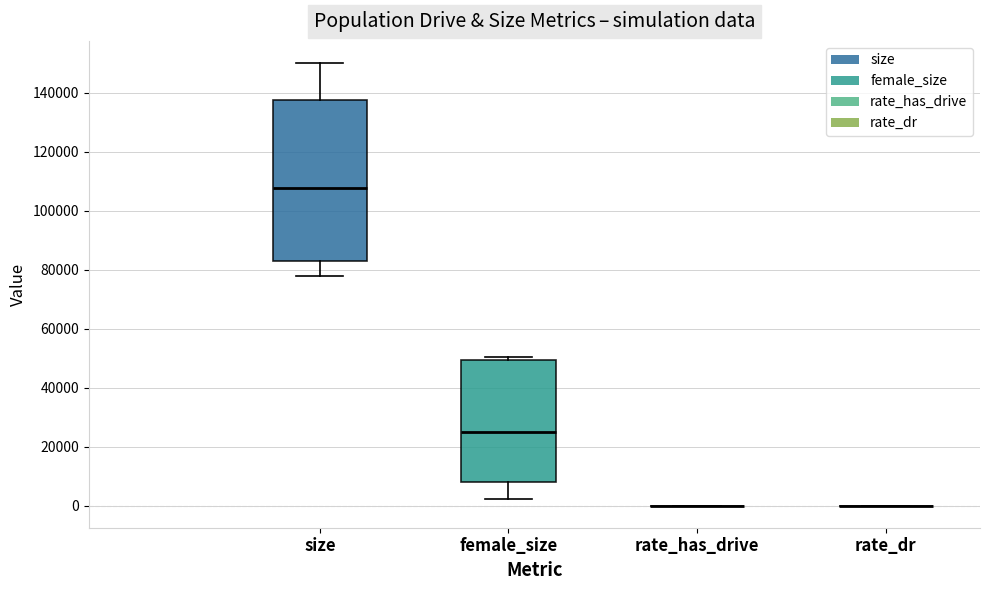

Reading left to right, read every box against the y-axis: the position of its median line, the range the box covers, and the ends of its whiskers. The values are not printed on the chart, so give them approximately, as read against the axis.

size: median 108000, box 82000 to 138000, whiskers 78000 to 150000
female_size: median 24000, box 8000 to 50000, whiskers 2000 to 50000 (just above the box's upper edge)
rate_has_drive: box collapsed to a line at 0, whiskers 0 to 0
rate_dr: box collapsed to a line at 0, whiskers 0 to 0